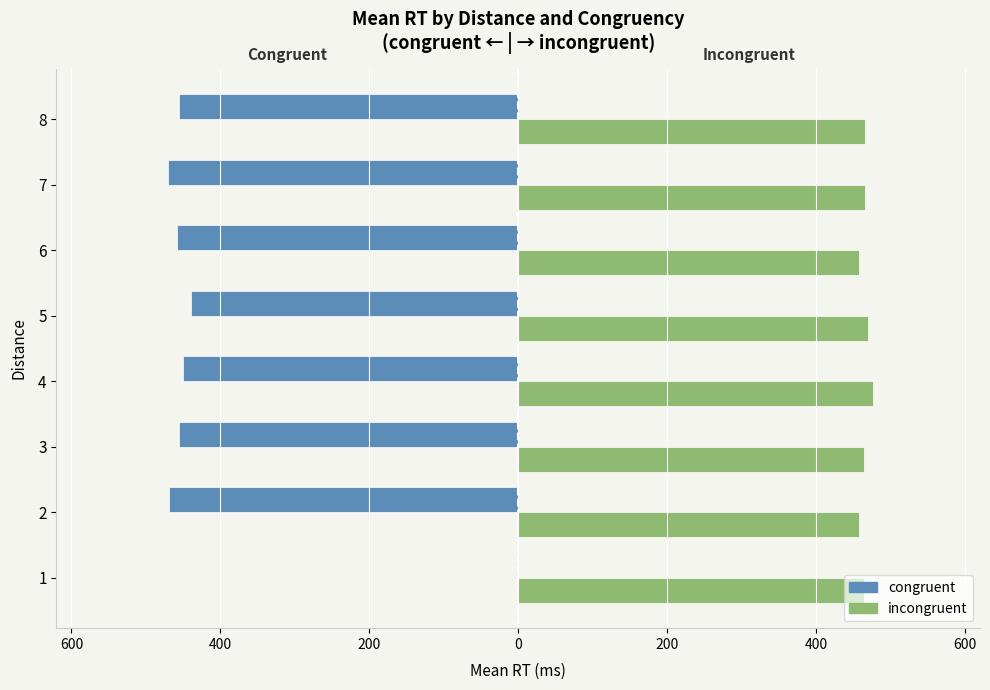

What are all the series names shown in the legend?

congruent, incongruent